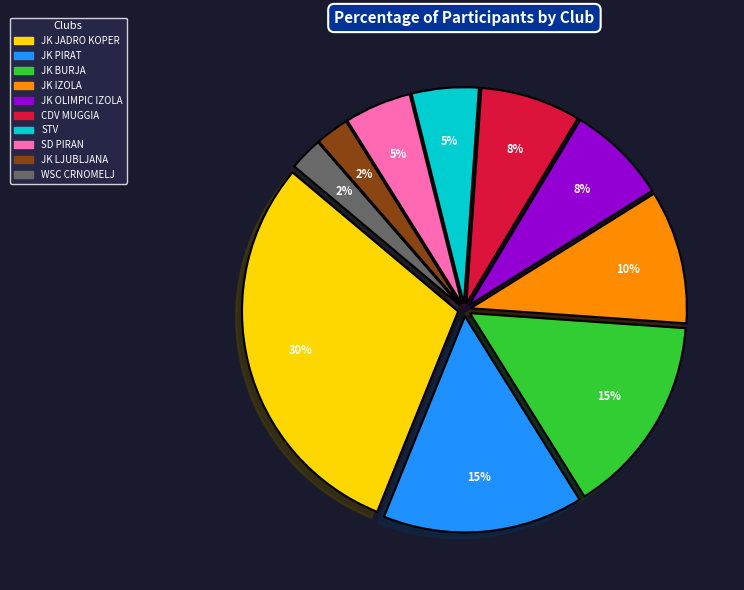

Is JK BURJA the majority of the pie?

No